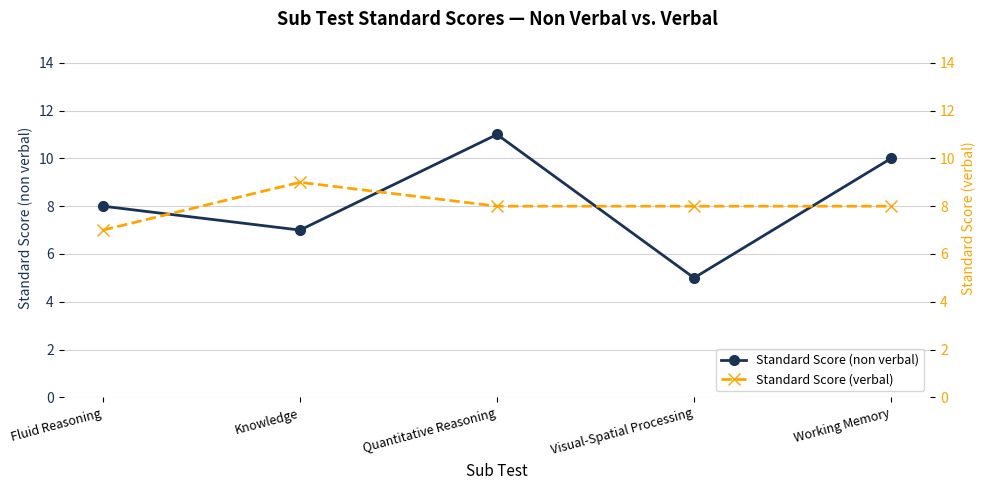

Is this an area chart (filled region under the line)?

No